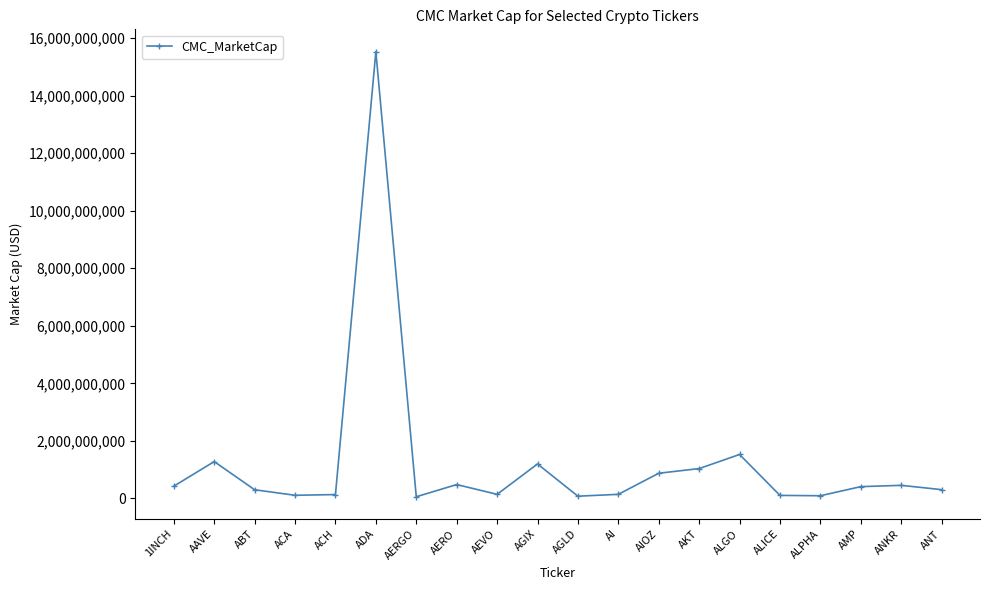

What is the difference between the maximum and minimum values?

15475215419